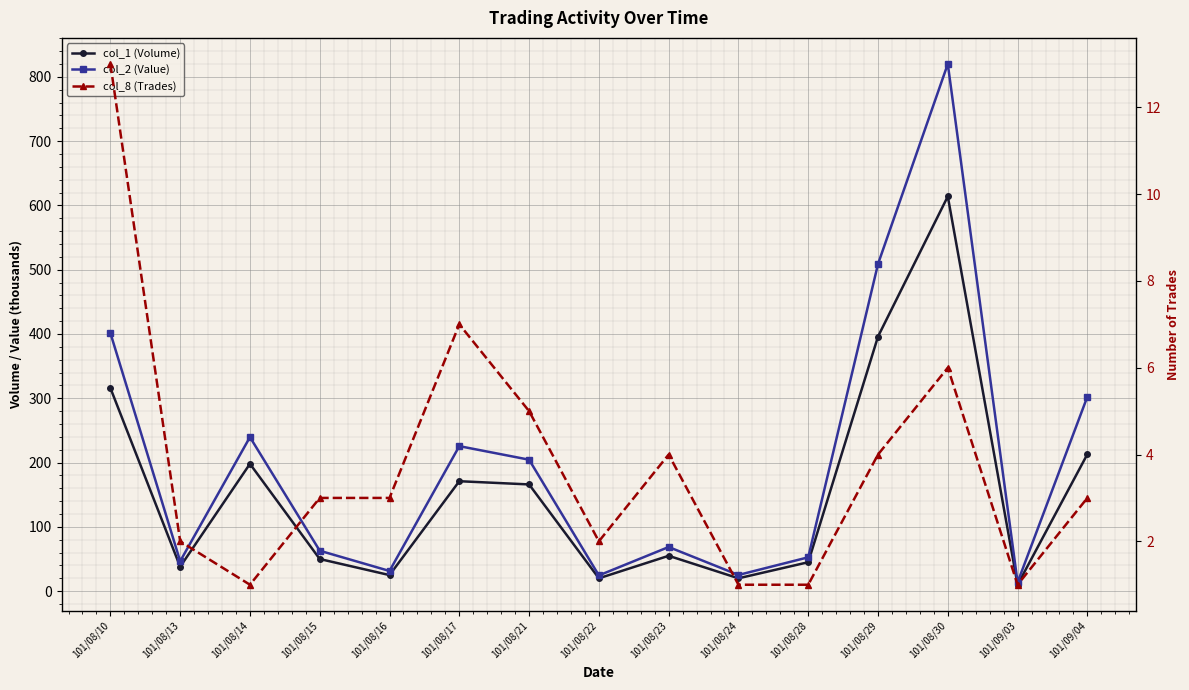

The col_1 (Volume) series shows 396.0 at 101/08/29. True or false?

True